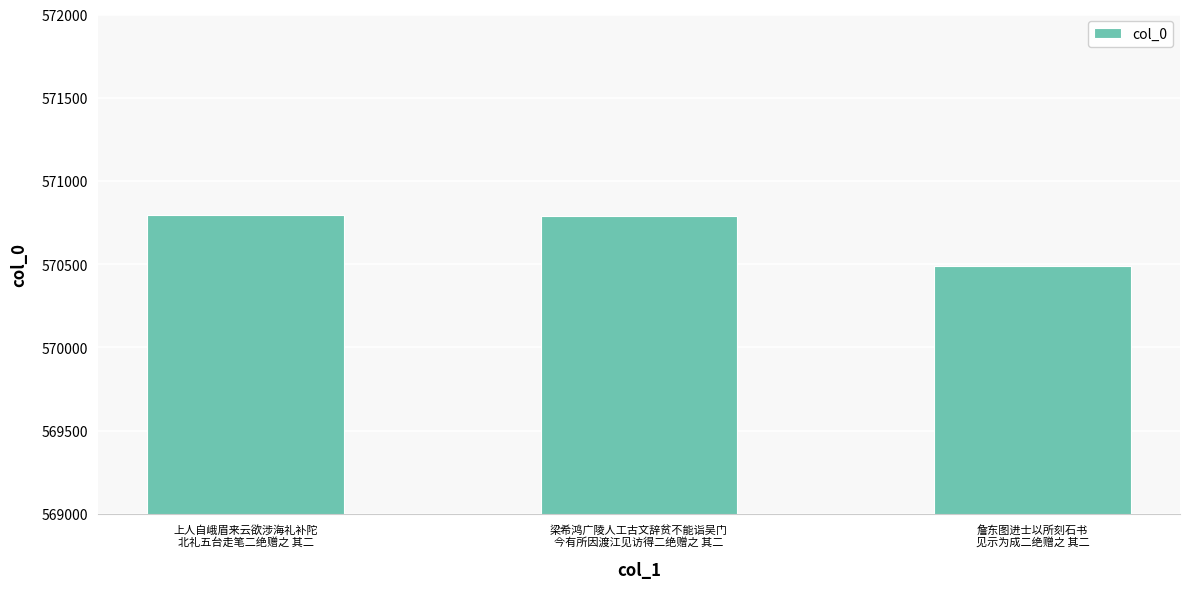

What is the average value?

570691